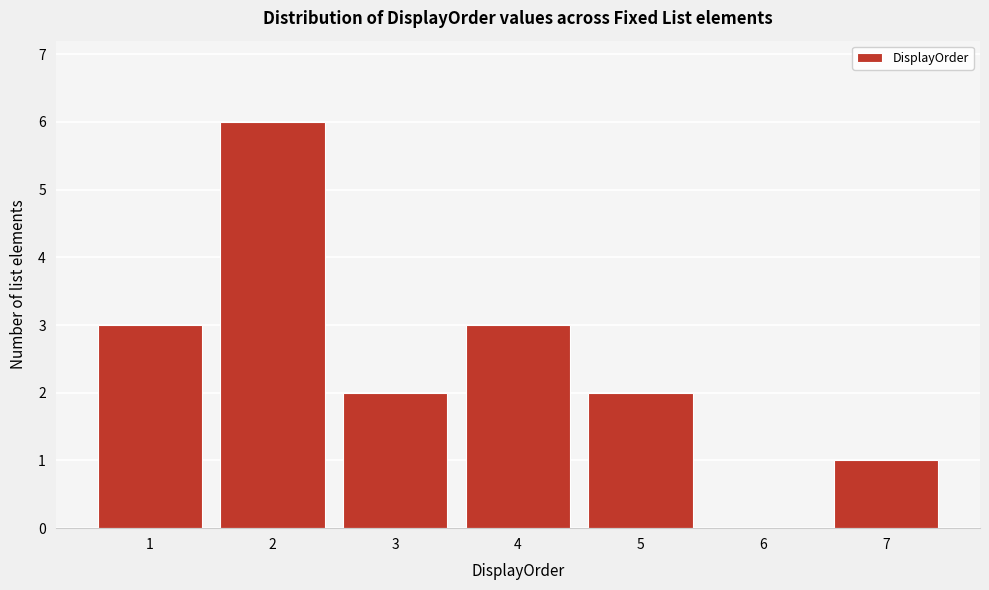

Which range on the x-axis has the tallest bar?

1.5 to 2.5